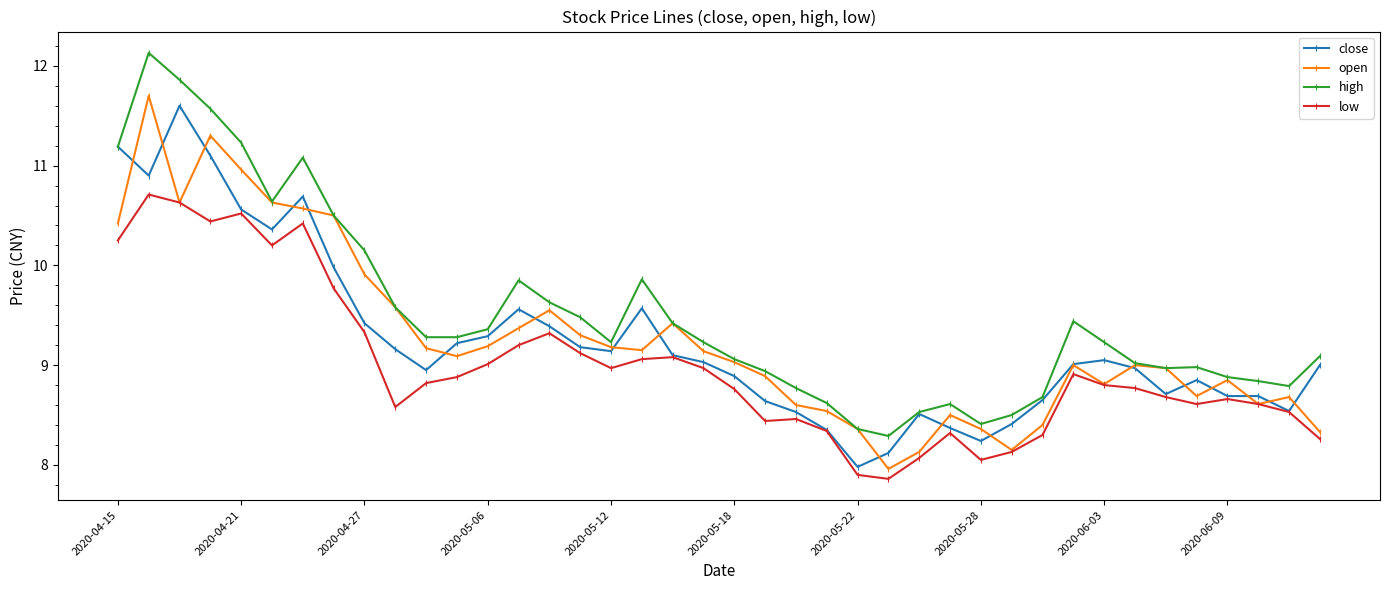

At how many categories does at least one series exceed 9?

25